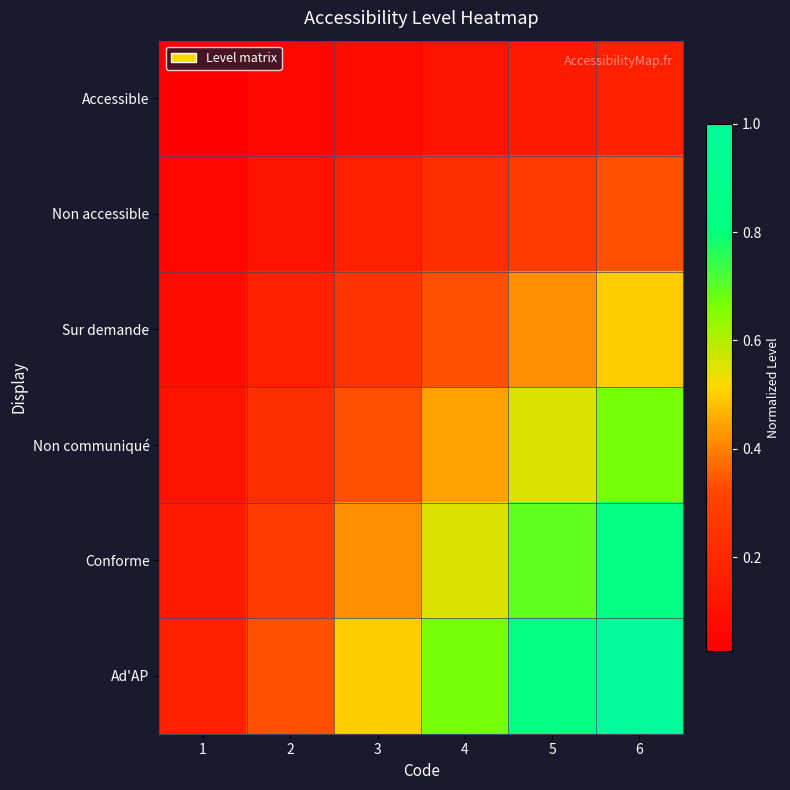

At which category is the sum across all series the highest?

6